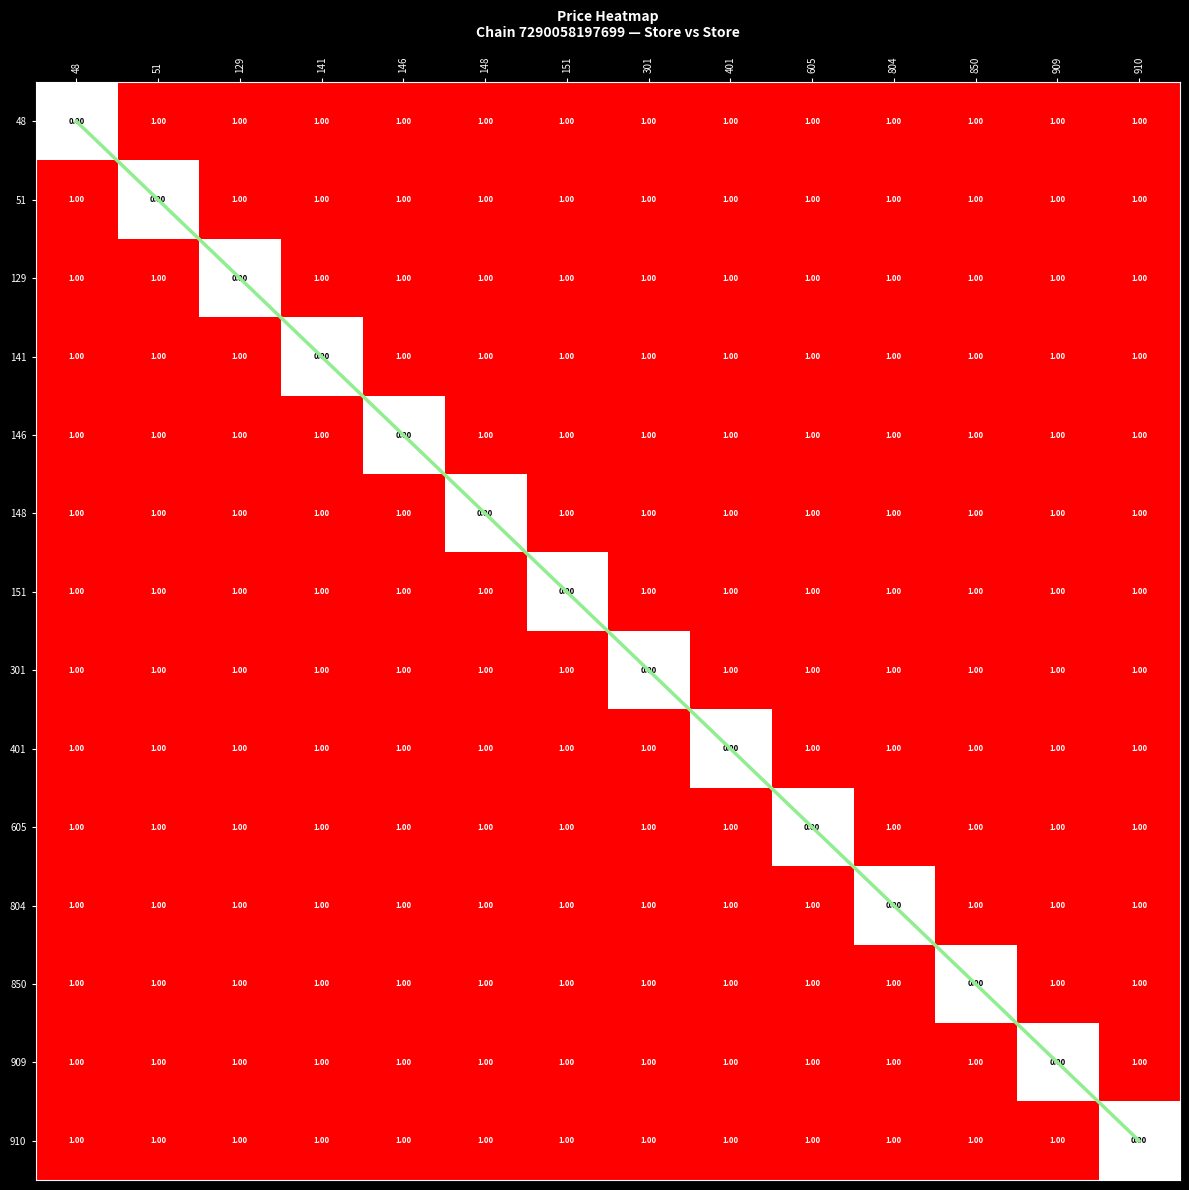

What is the total value across all series at 141?

13